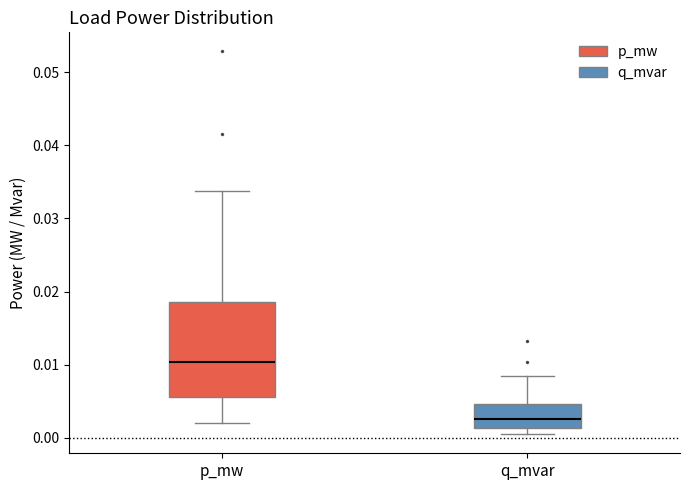

Reading left to right, transcribe this box plot: for each box, give where its median line is, the range the box spans, and where its two whiskers end, as read against the y-axis. The values are not printed on the chart, so give them approximately, as read against the axis.

p_mw: median 0.010, box 0.006 to 0.019, whiskers 0.002 to 0.034
q_mvar: median 0.003, box 0.001 to 0.005, whiskers 0.000 to 0.008